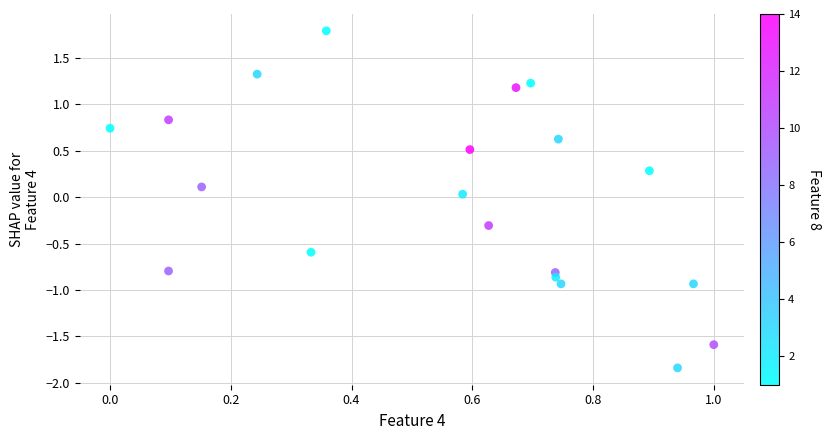

What is the range of X values (max minus min)?

1.0